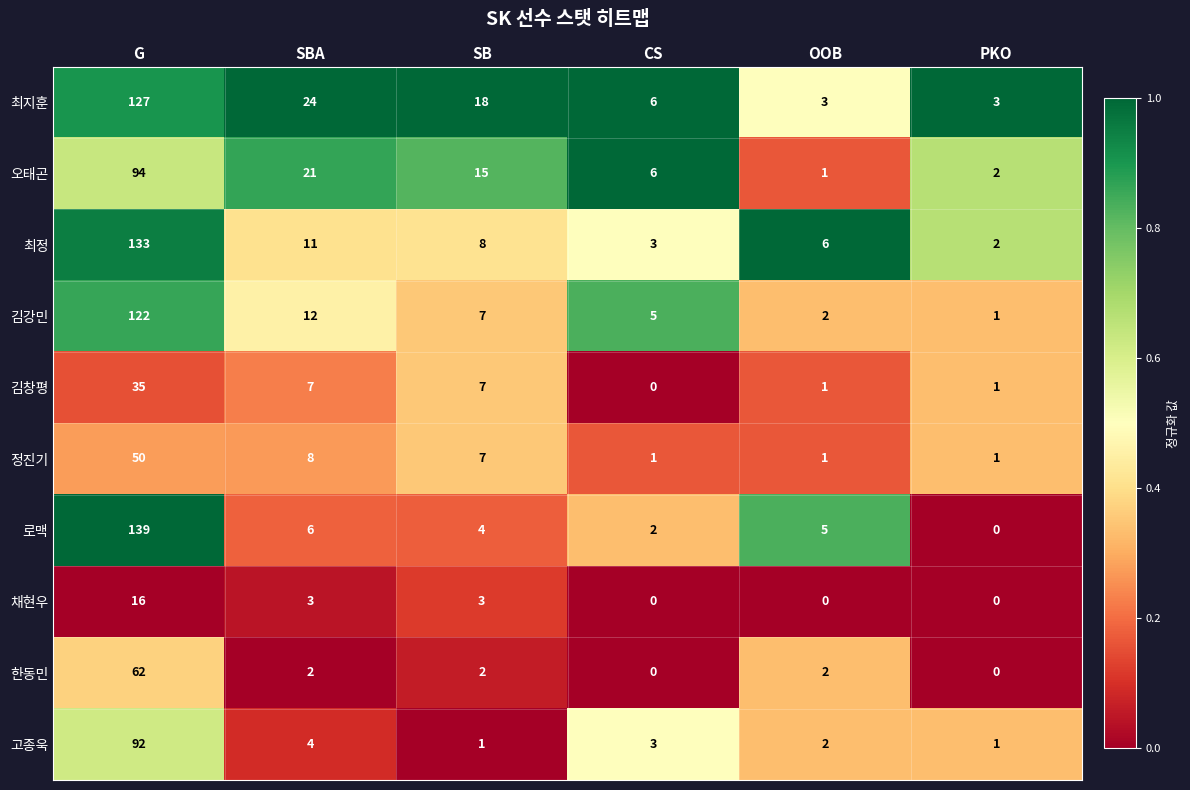

What is the difference between the highest and lowest values at OOB?

6